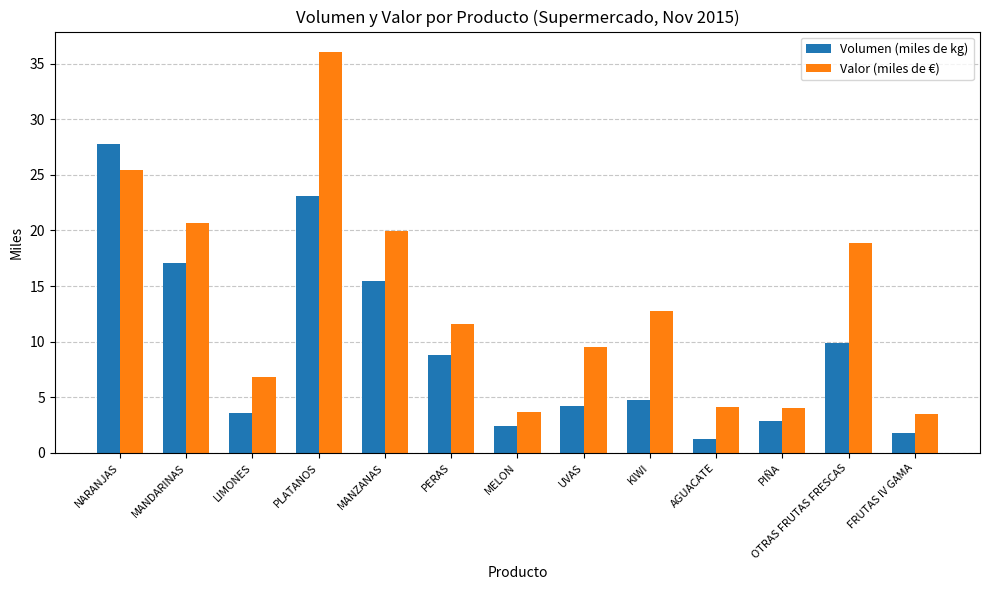

What is the total value across all series at MELON?

6.1